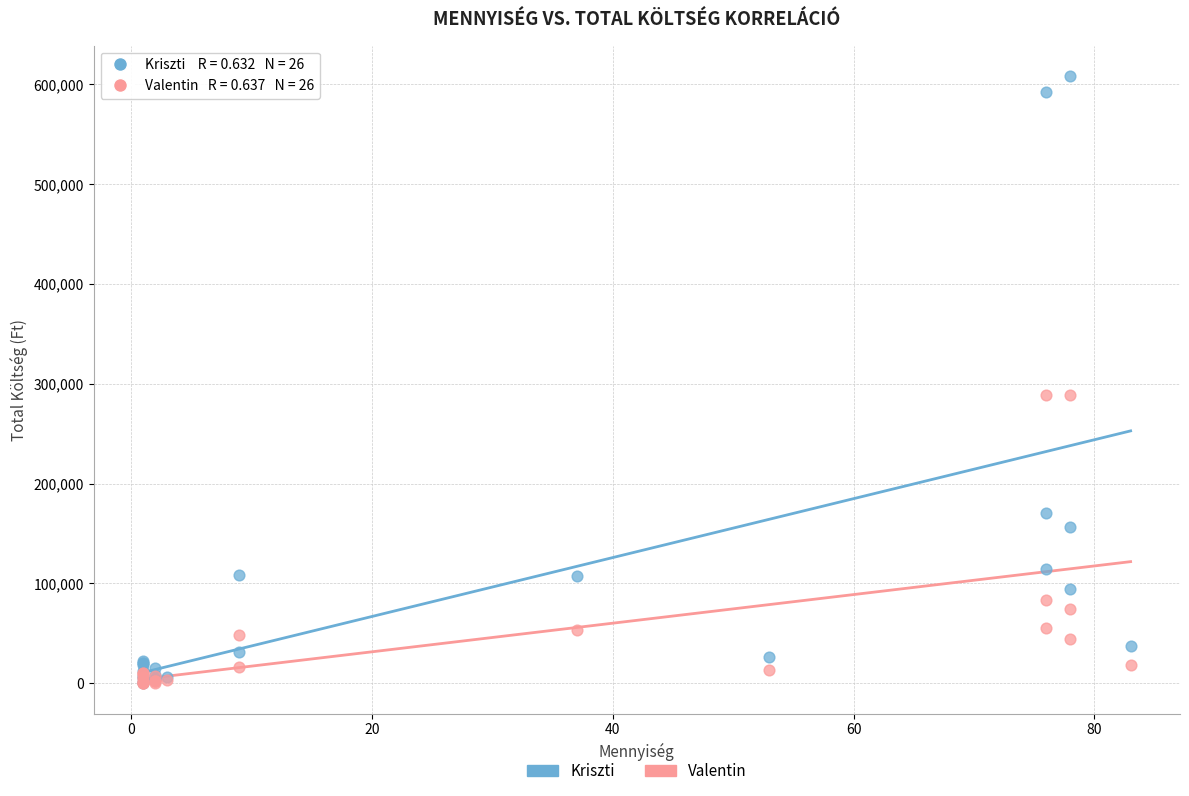

Which series reaches the maximum Y coordinate?

Kriszti